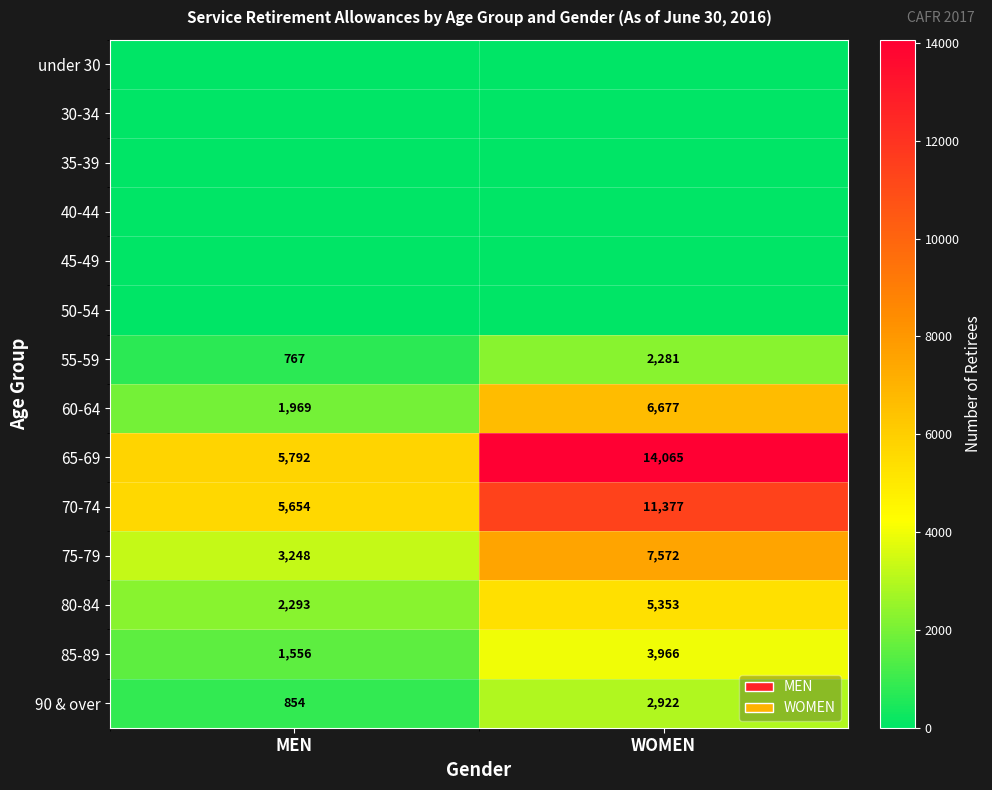

At which category is the sum across all series the highest?

WOMEN